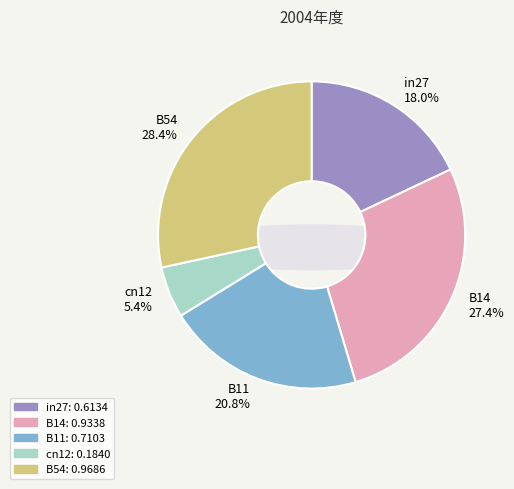

To the nearest percent, what portion does B14 represent?

27%